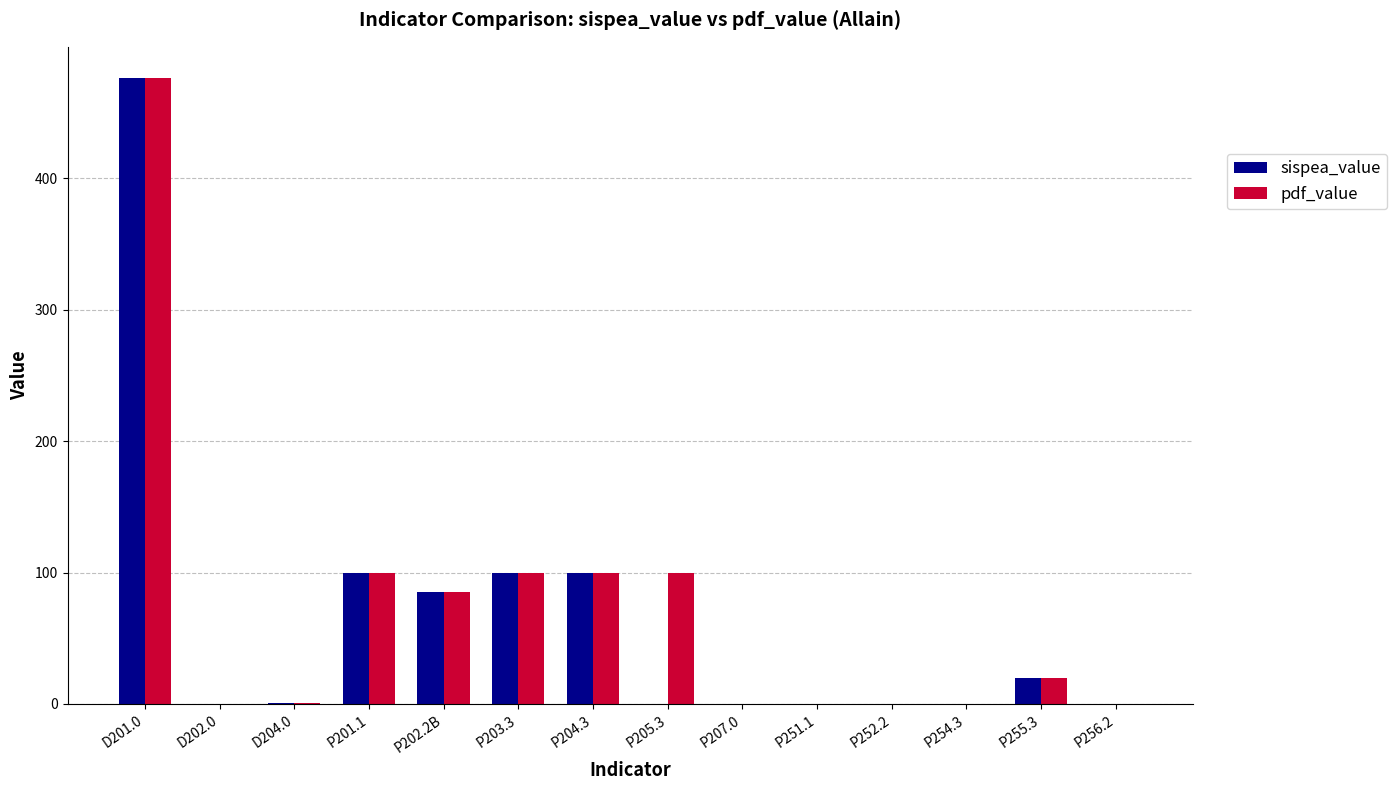

How many groups of bars are there?

14